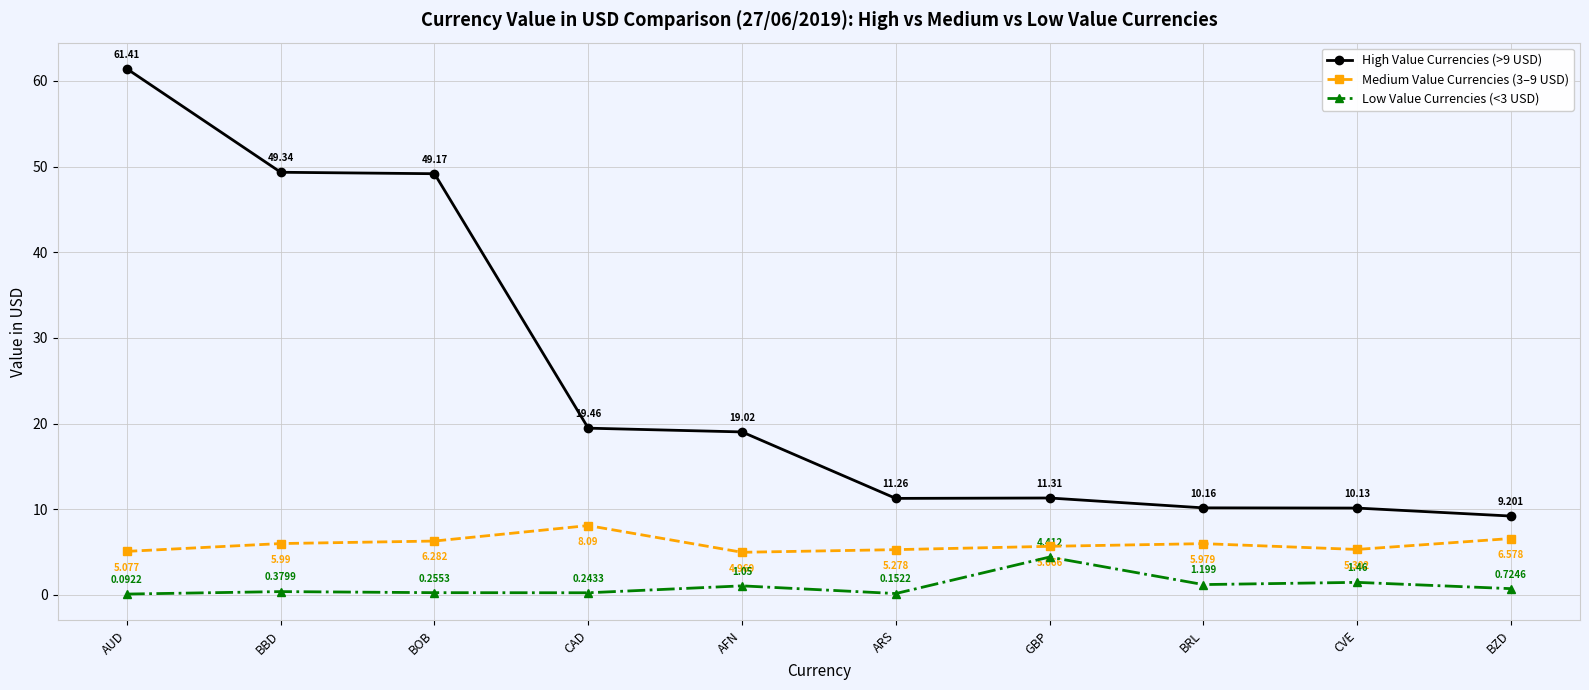

Is it true that High Value Currencies (>9 USD) equals 17.5 at ARS?

False